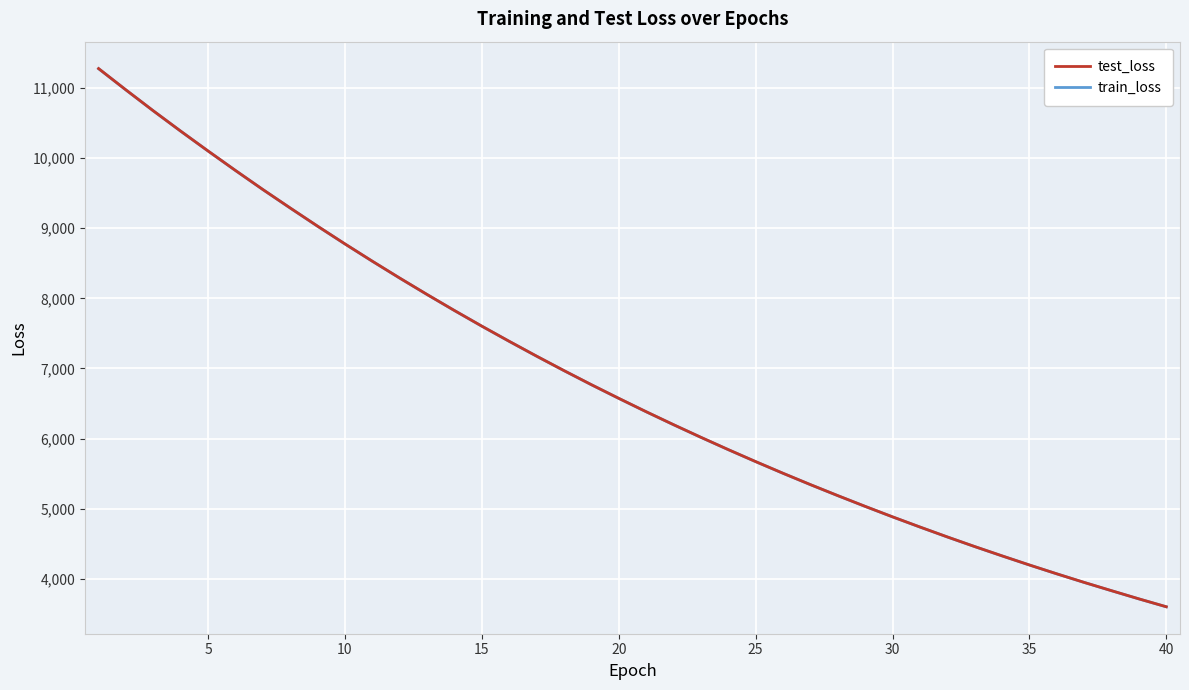

What is the sum of all test_loss values?

272596.6